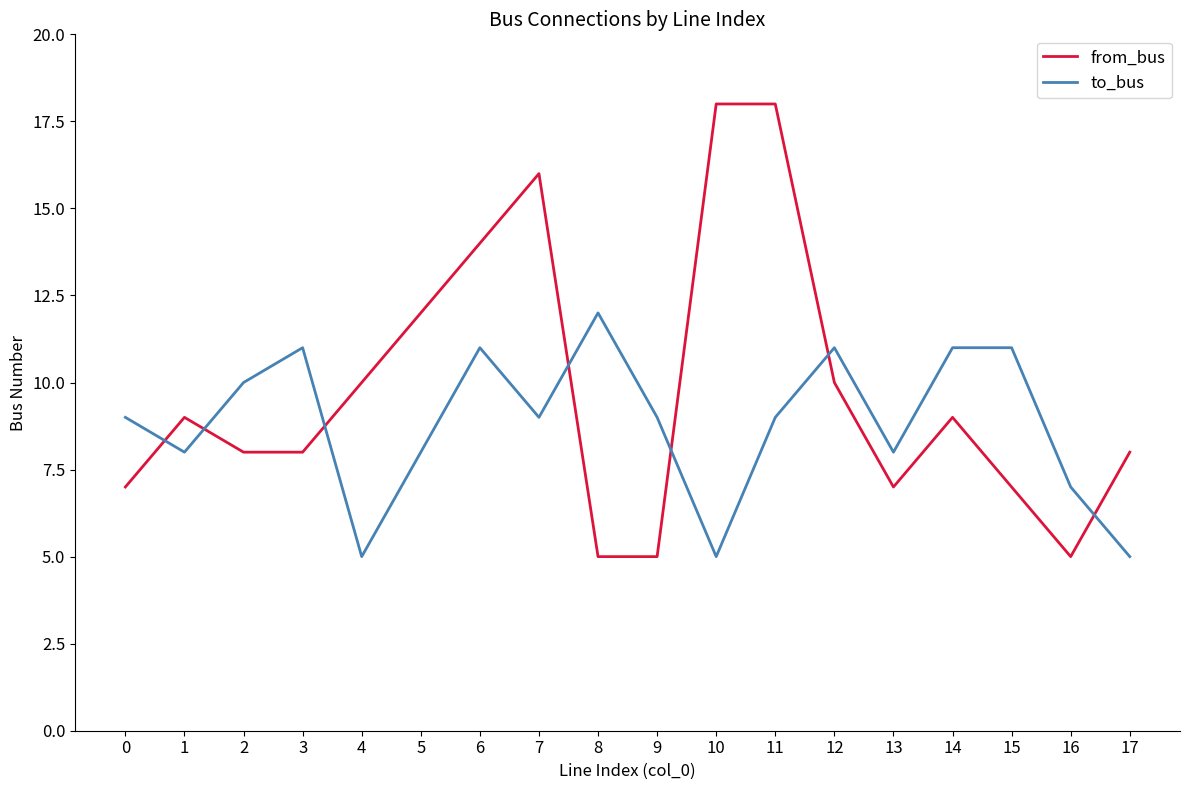

Where is the first local maximum for from_bus?

1